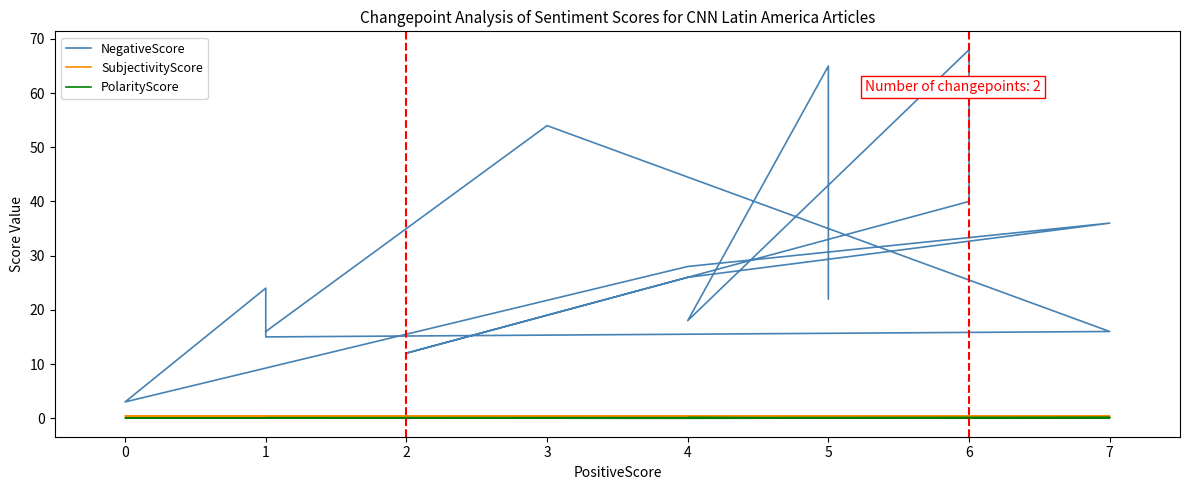

How many interior local valleys does the PolarityScore series have?

3